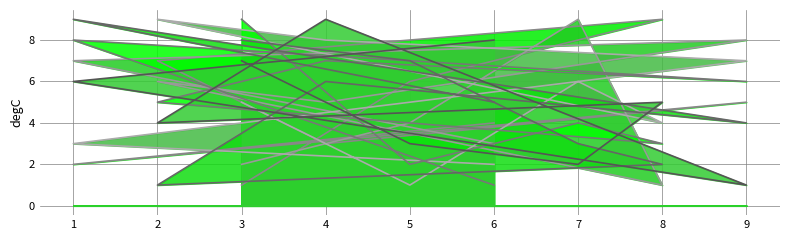

Which series has the largest total across all categories?

col_1